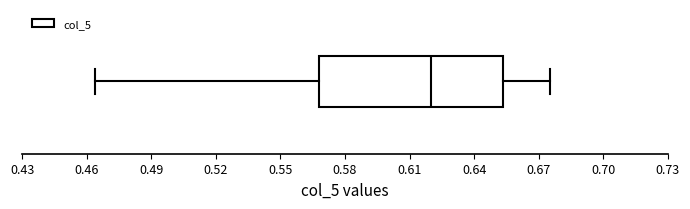

Read this box plot against the x-axis: the position of the median line, the range covered by the box, and the ends of both whiskers. The values are not printed on the chart, so give them approximately, as read against the axis.

median 0.620, box 0.570 to 0.655, whiskers 0.465 to 0.675